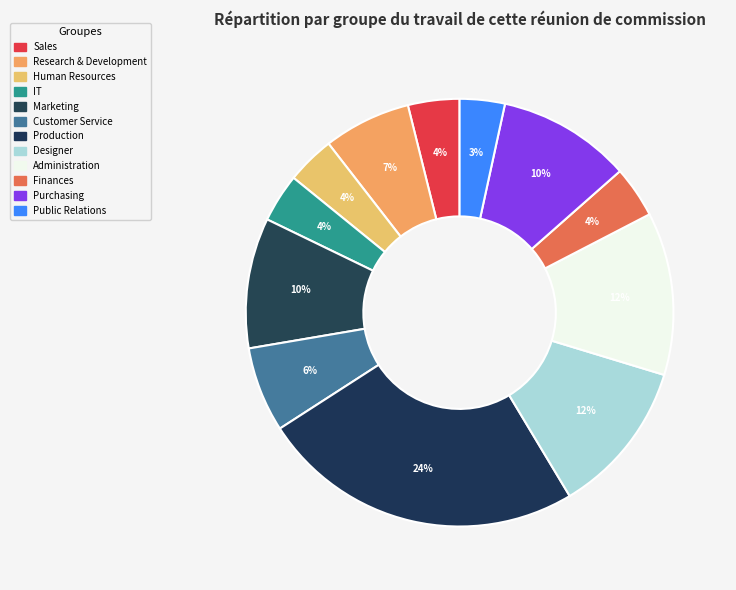

Which slice is the smallest?

Public Relations